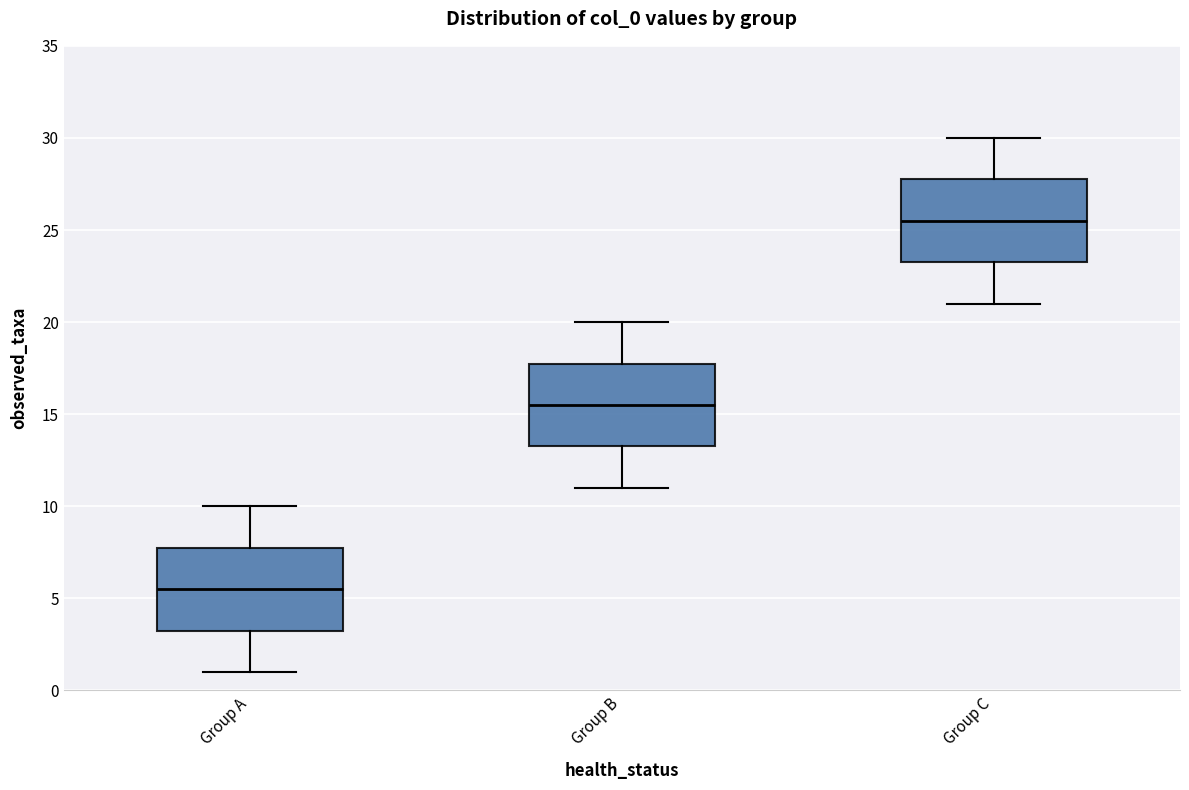

Where is the lower edge of the box for Group A on the y-axis? The values are not printed on the chart, so give them approximately, as read against the axis.

3.5